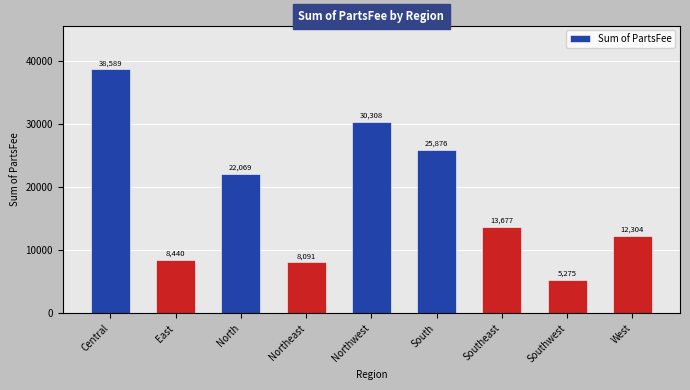

What is the difference between the maximum and second lowest values?

30497.2